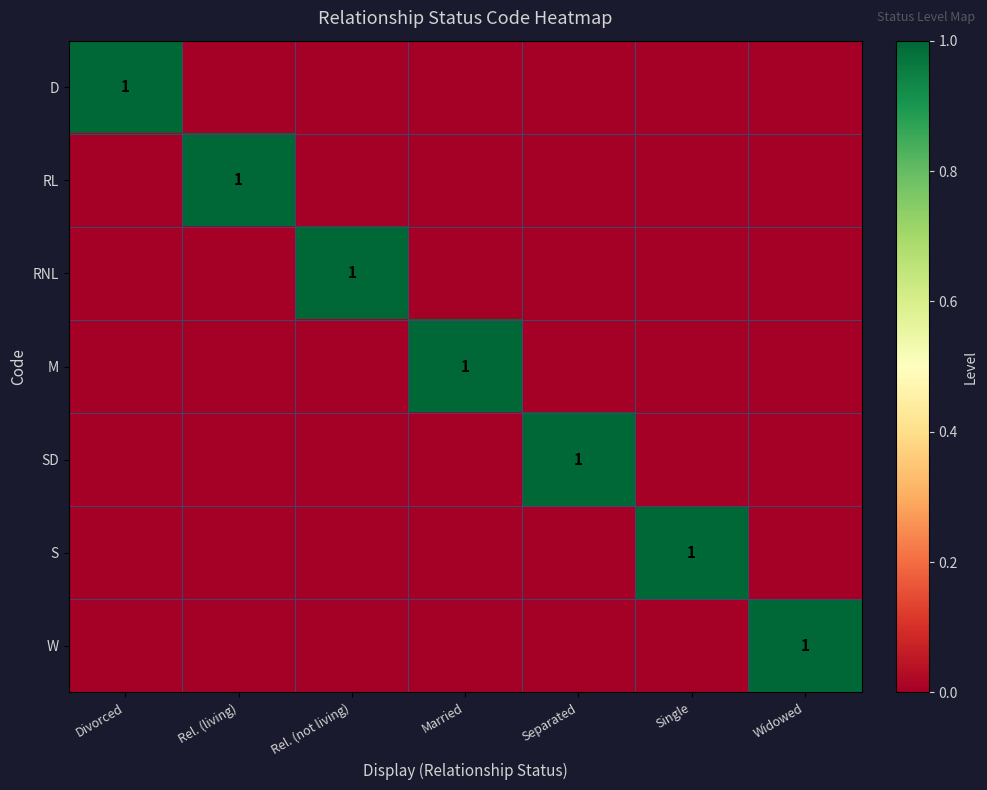

Is it true that W equals 0 at Widowed?

False